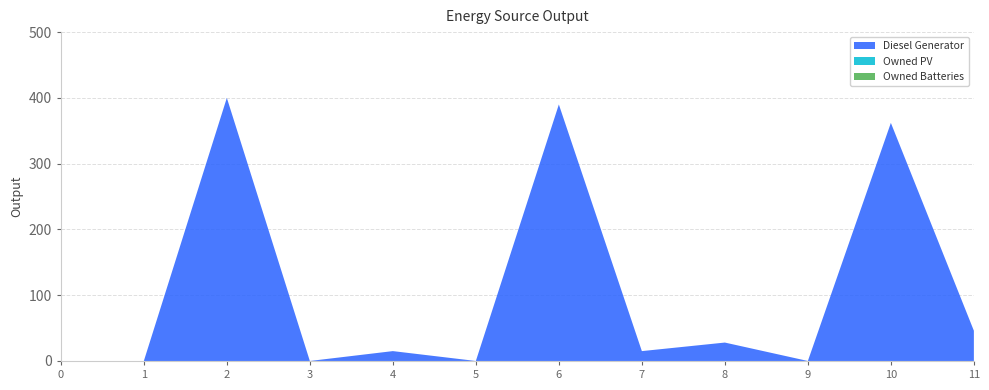

Reading left to right, what are all the values shown in this chart?

Diesel Generator: 0=0	1=0	2=400	3=0	4=15	5=0	6=390	7=15	8=28	9=0	10=362	11=46
Owned PV: 0=0	1=0	2=0	3=0	4=0	5=0	6=0	7=0	8=0	9=0	10=0	11=0
Owned Batteries: 0=0	1=0	2=0	3=0	4=0	5=0	6=0	7=0	8=0	9=0	10=0	11=0